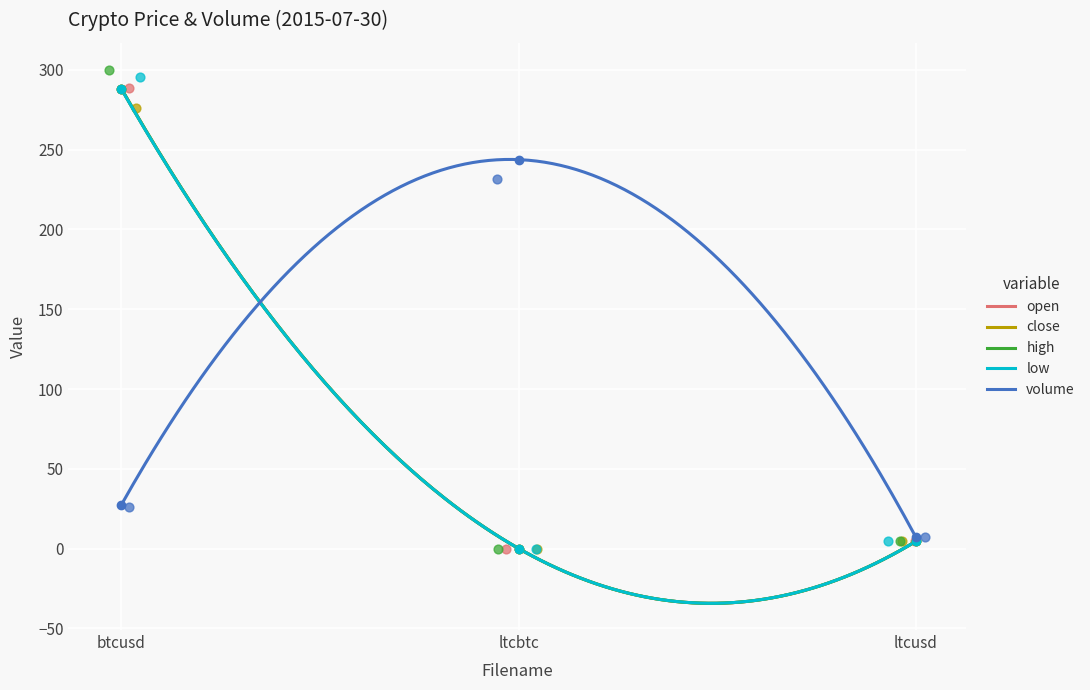

Which series contains the lowest Y value?

open